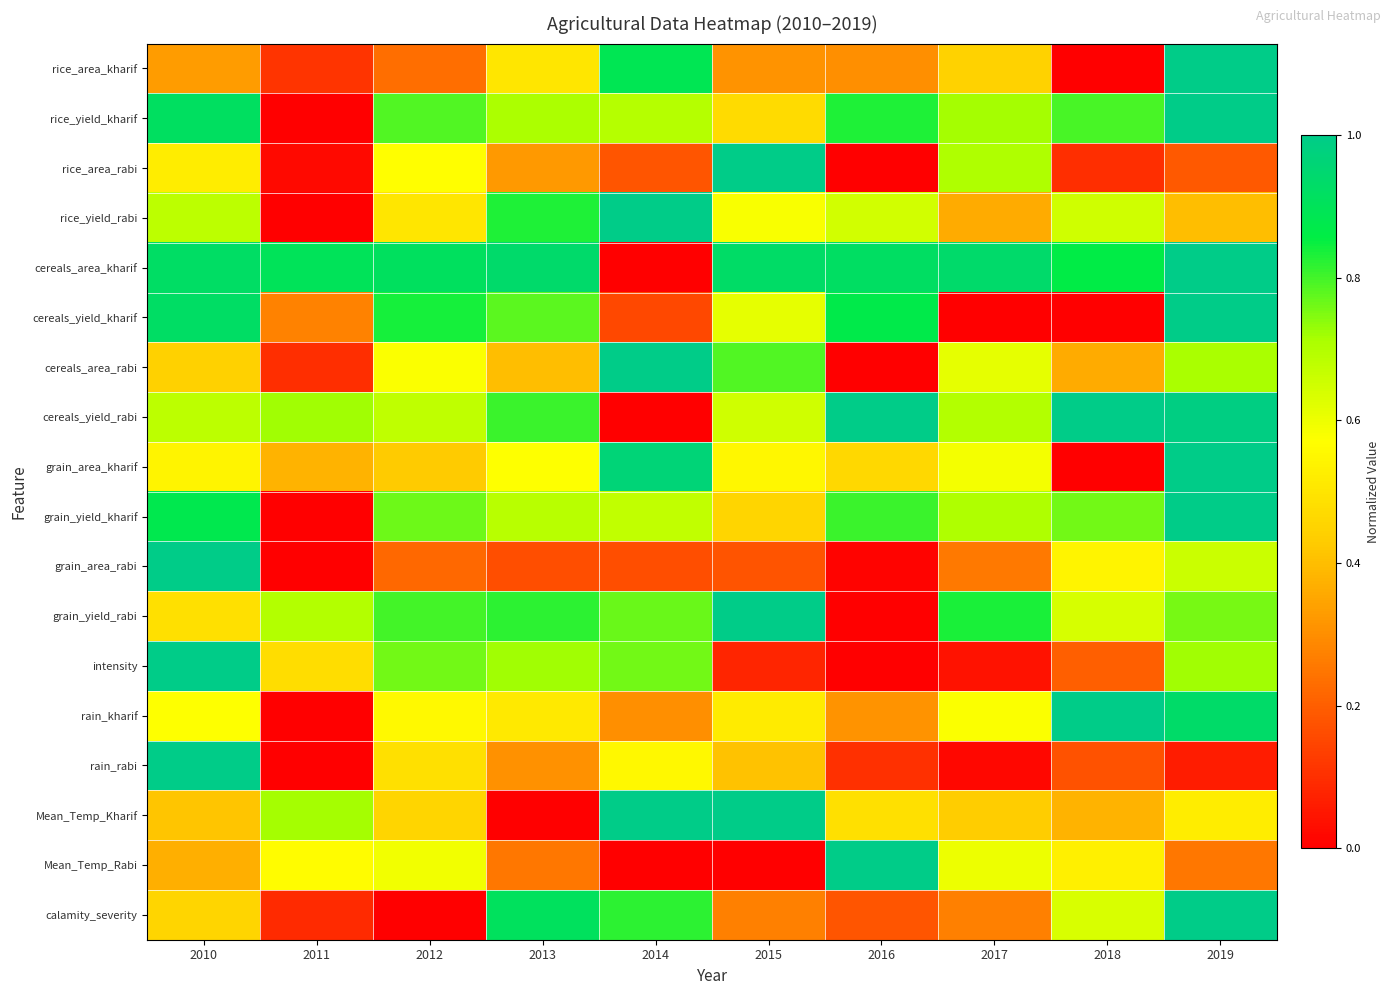

What is the total value across all series at 2018?

8.6